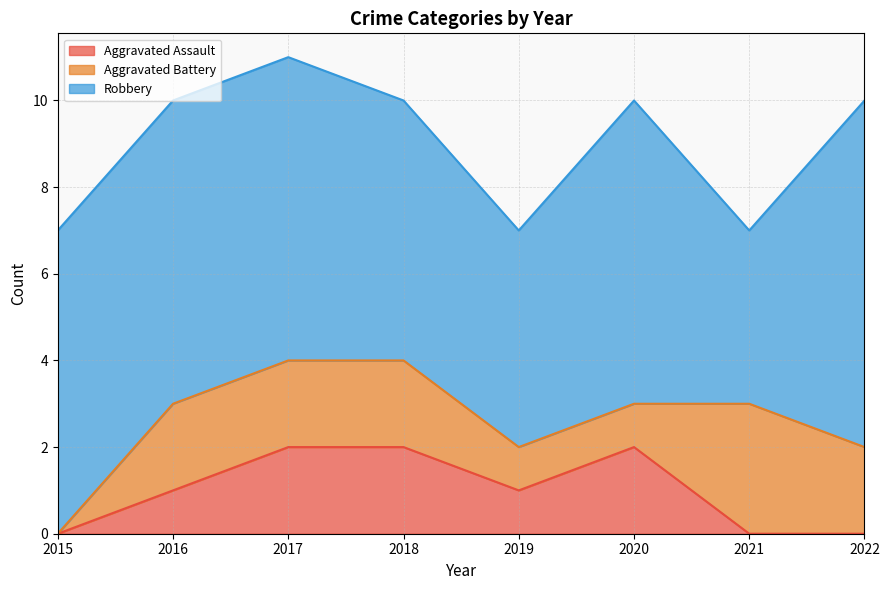

Reading right to left, list all the values displayed in this chart.

Aggravated Assault: 0	0	2	1	2	2	1	0
Aggravated Battery: 2	3	1	1	2	2	2	0
Robbery: 8	4	7	5	6	7	7	7